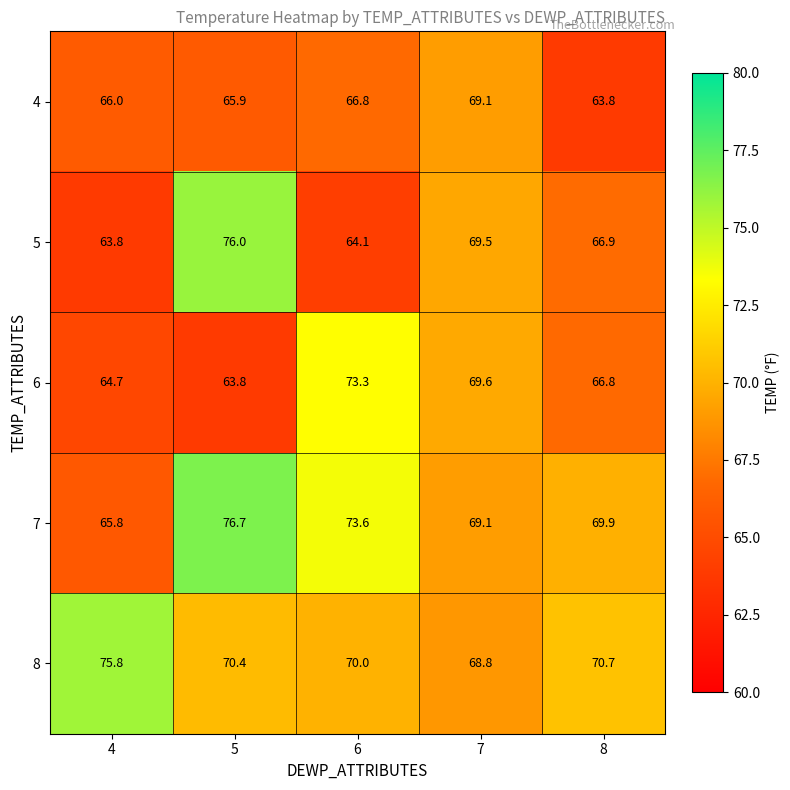

What is the lowest value of the 8 series?

68.8